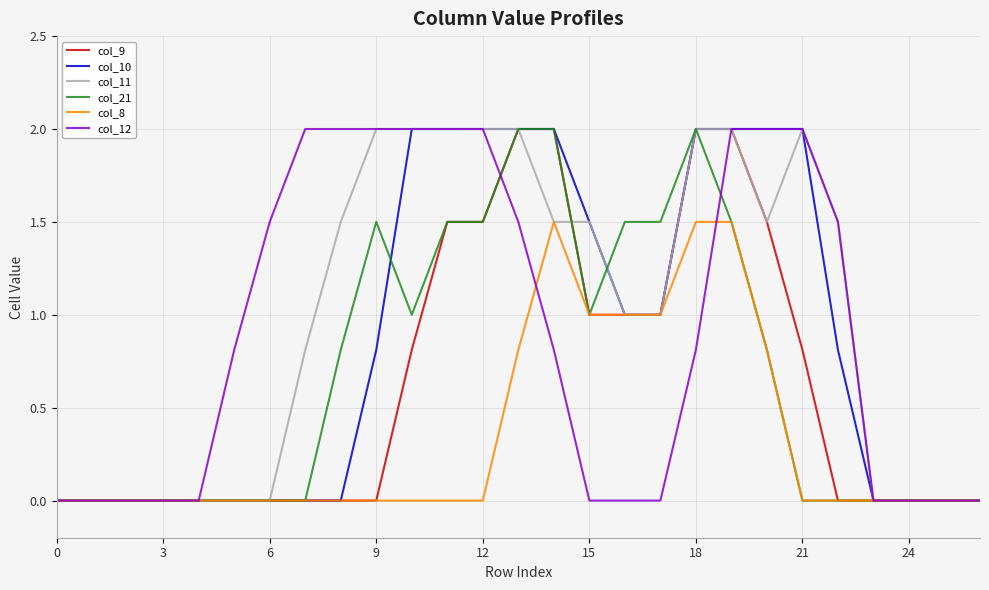

What are all the series names shown in the legend?

col_9, col_10, col_11, col_21, col_8, col_12